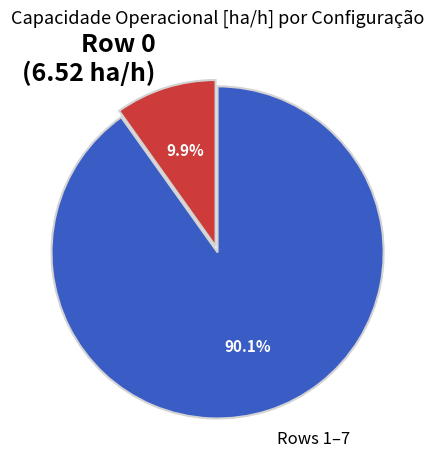

Rank the categories by value from highest to lowest.

Rows 1–7, Row 0 (6.52 ha/h)